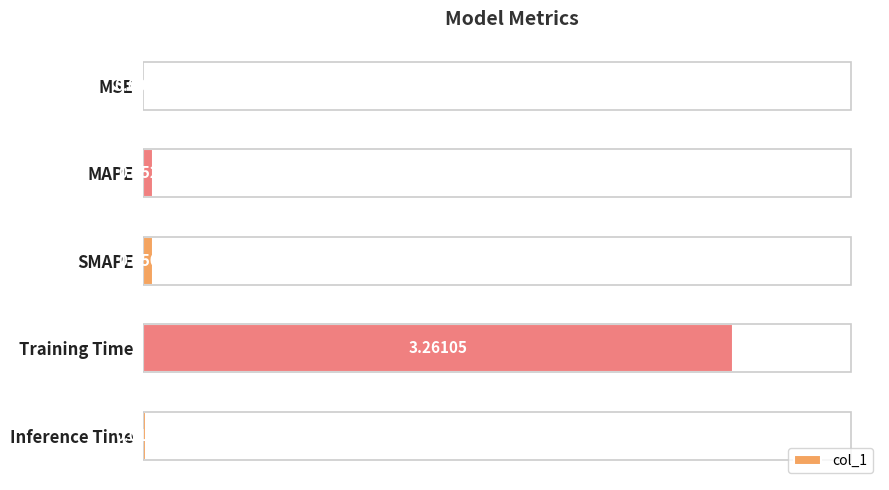

What is the maximum value shown in the chart?

3.3